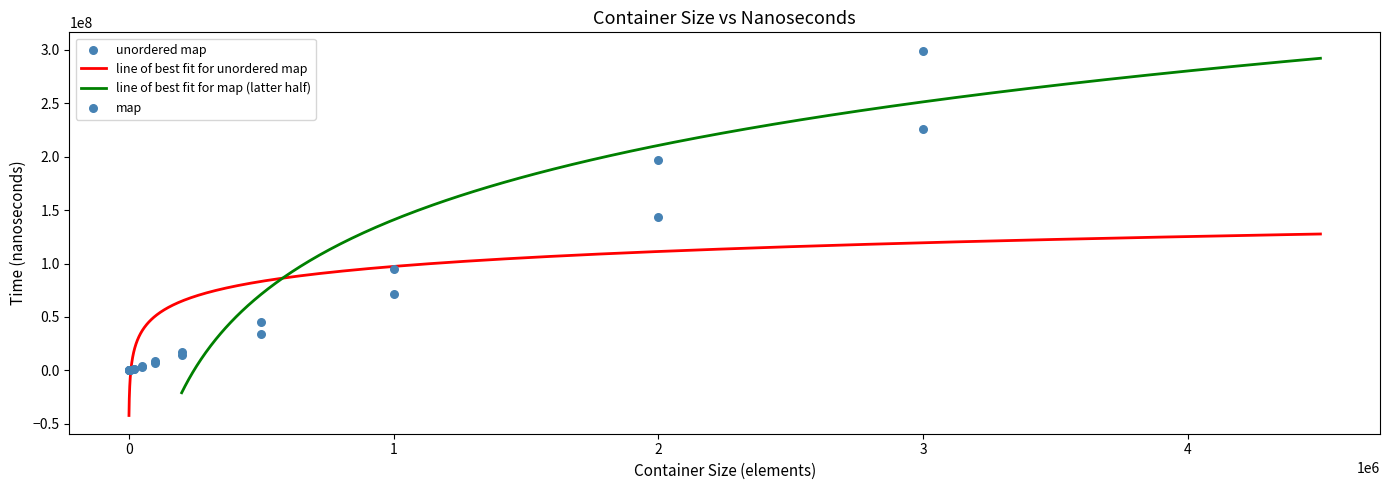

What is the highest value of the line of best fit for unordered map series?

127611552.4